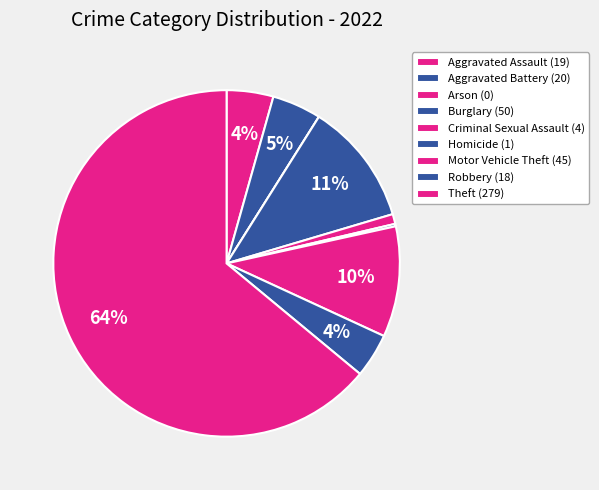

What percentage is NOT represented by Burglary?

88.5%